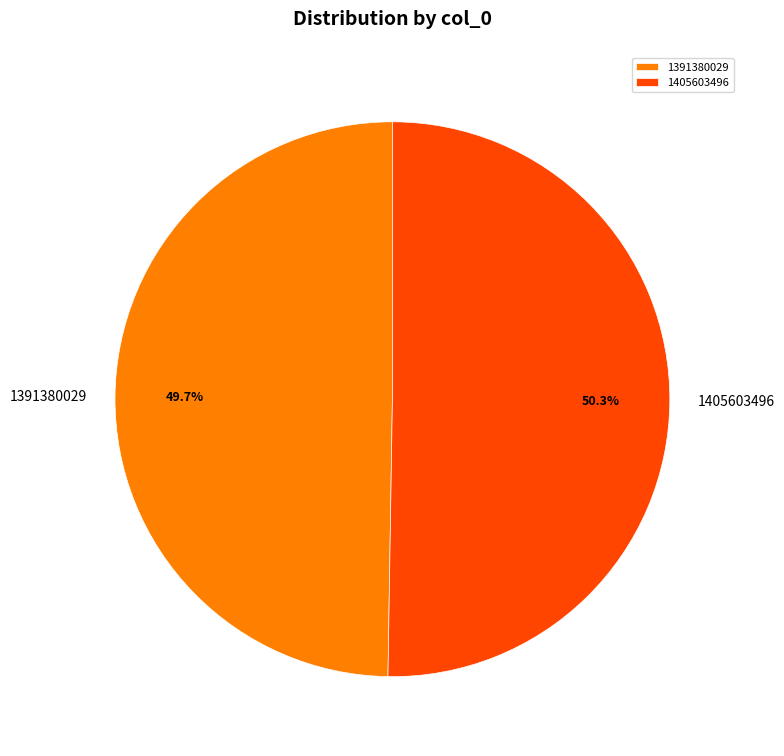

To the nearest percent, what is the average slice percentage?

50%